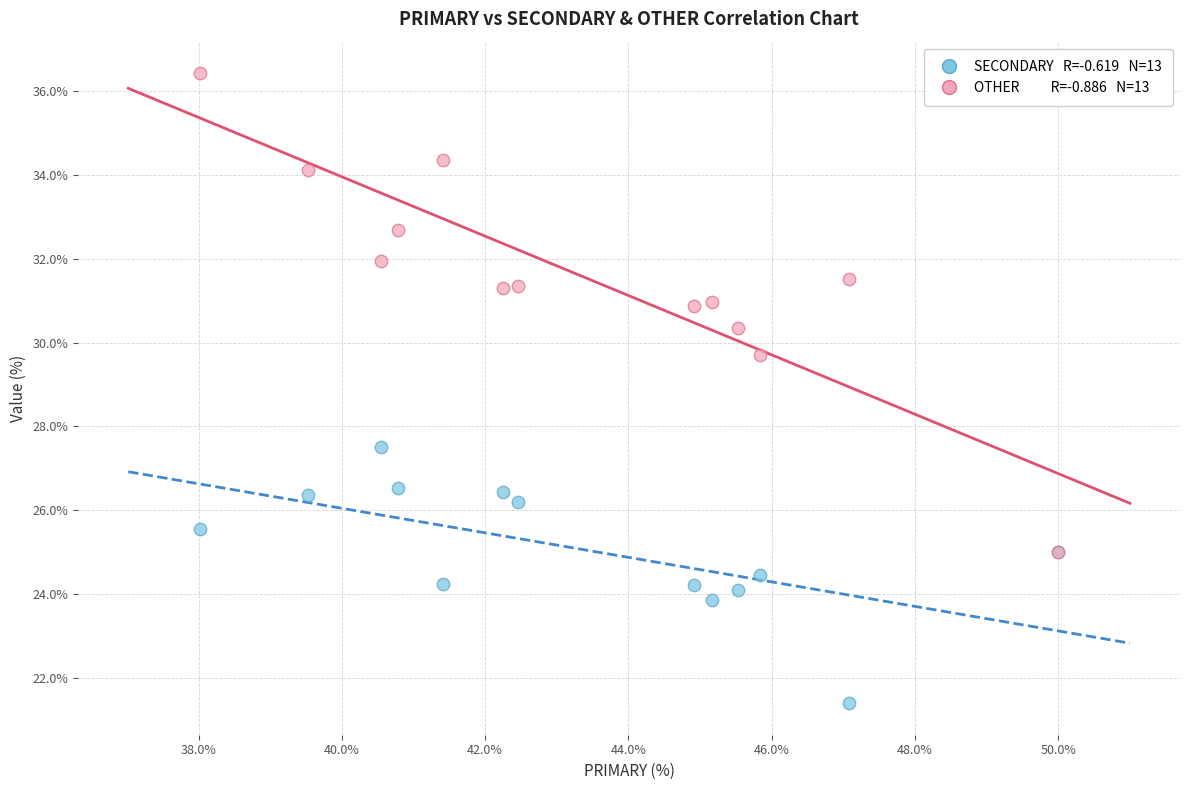

Across all series, what Y value is closest to 28?

27.5